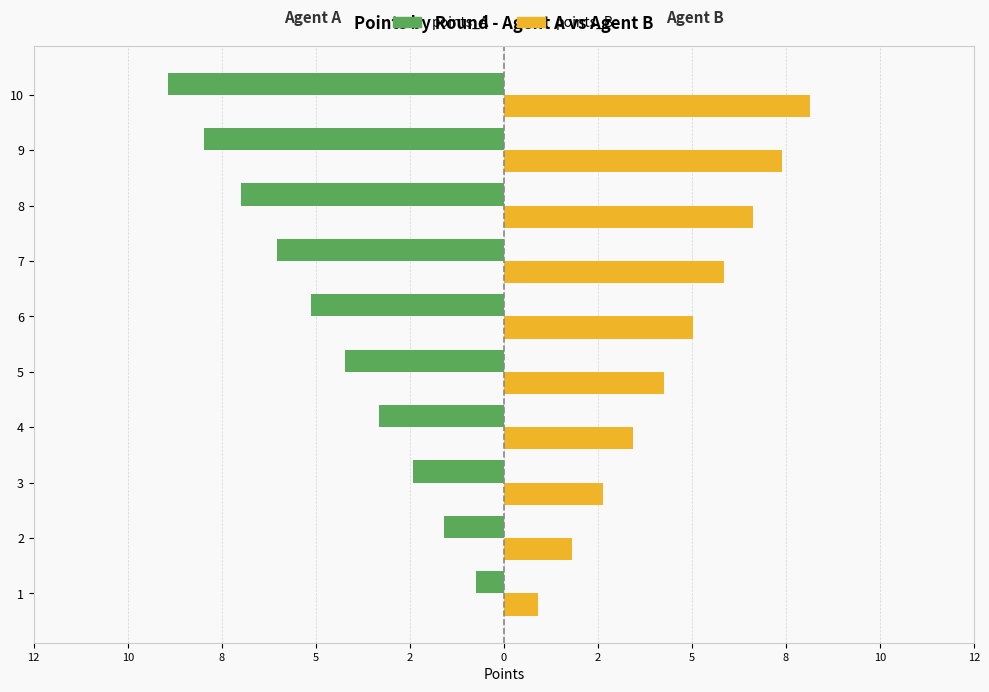

What are all the series names shown in the legend?

points_A, points_B